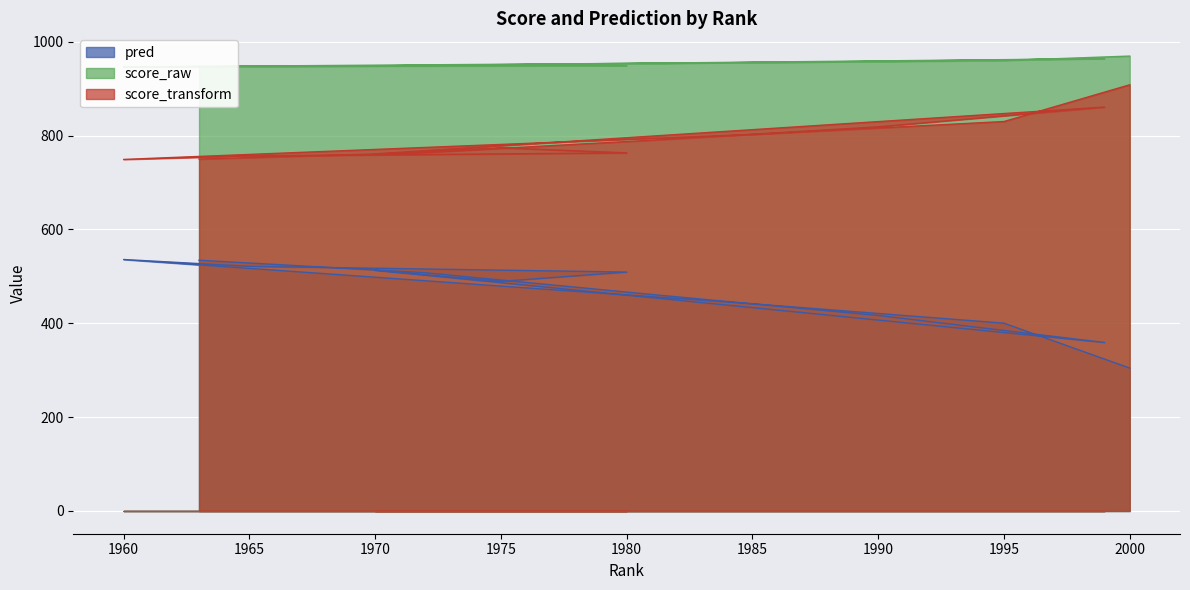

True or false: pred and score_transform intersect in this chart.

False